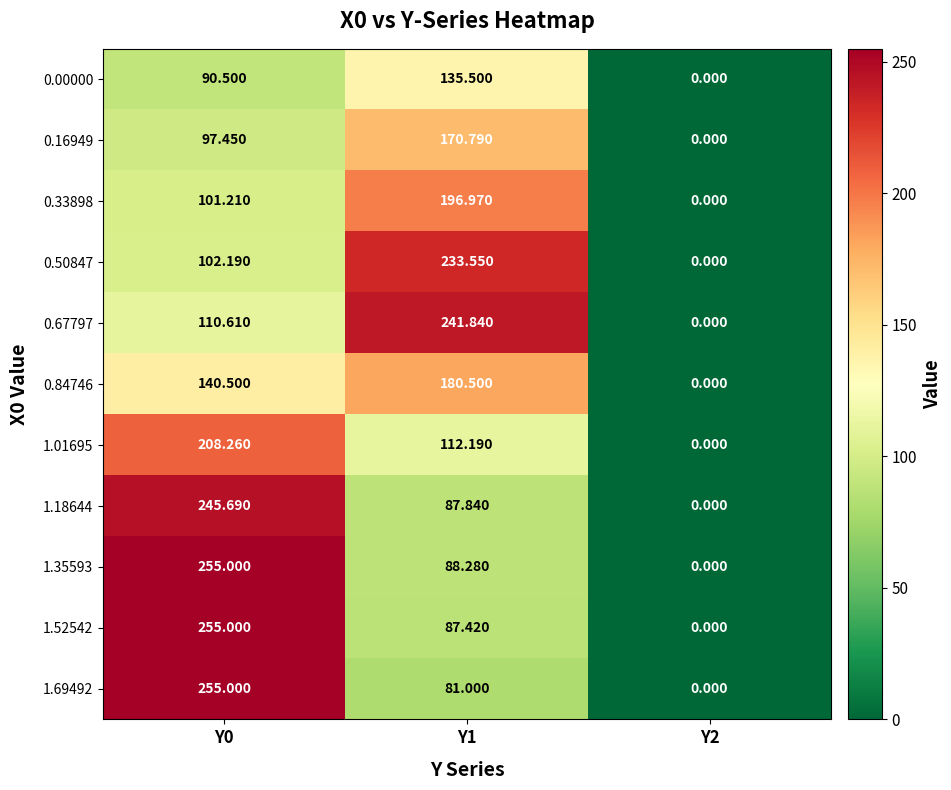

Is the value of 1.18644 at Y1 greater than the value of 0.00000 at Y0?

No